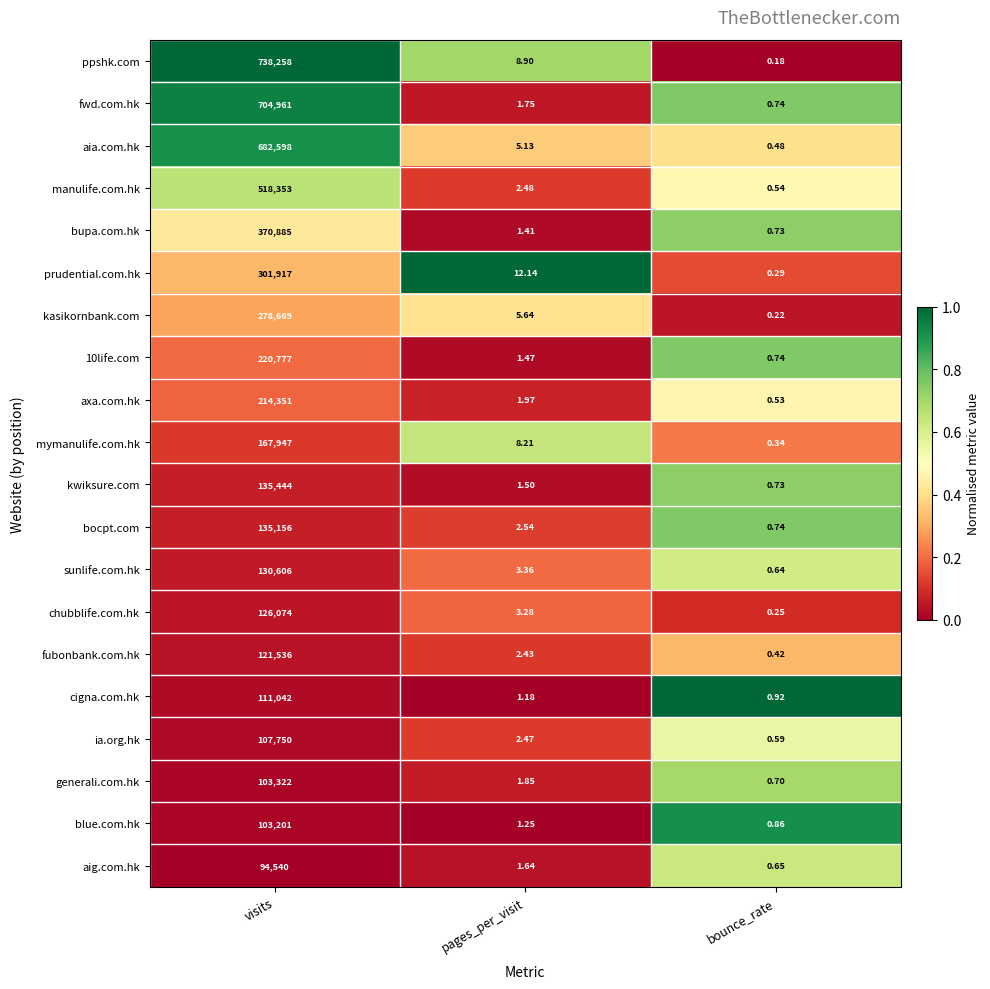

At which label does generali.com.hk reach its minimum?

bounce_rate